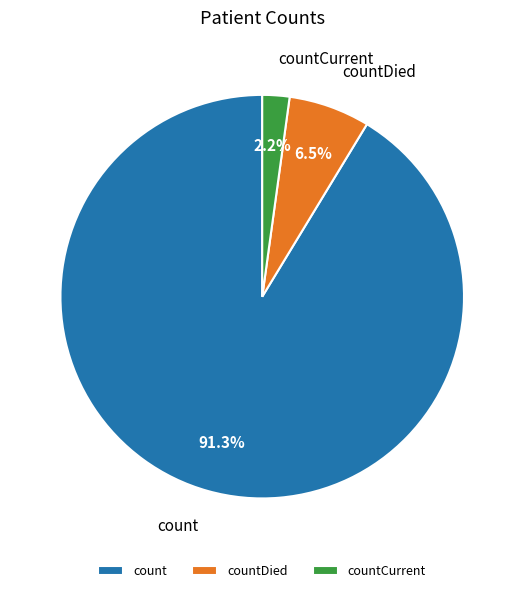

Does any single category account for the majority?

Yes